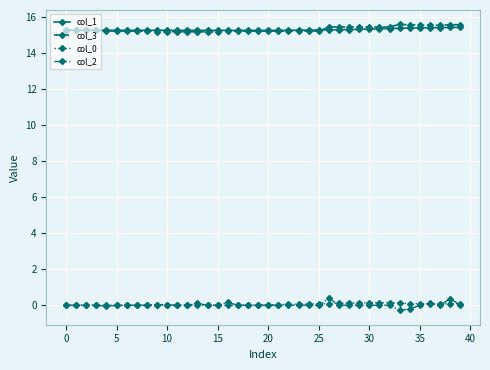

Count the col_3 values in the range 15 to 16.

40